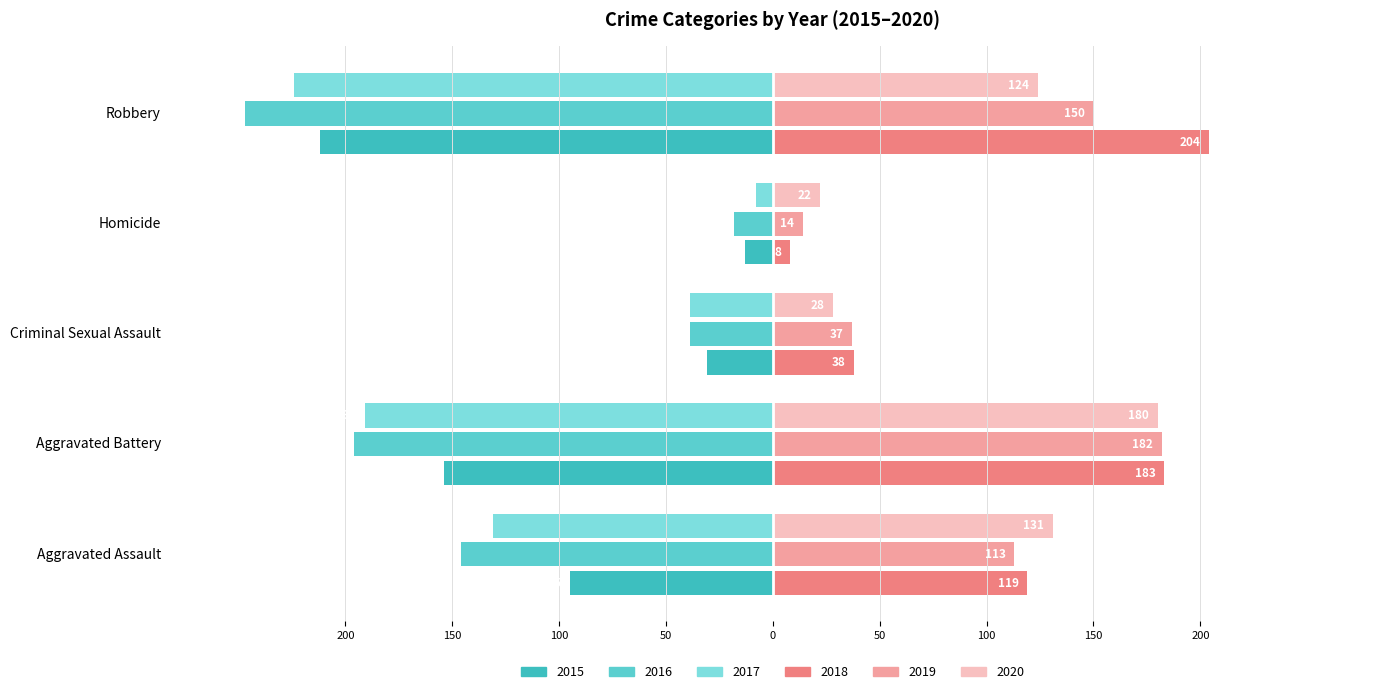

Where is 2015 nearest to the value -112?

Aggravated Assault